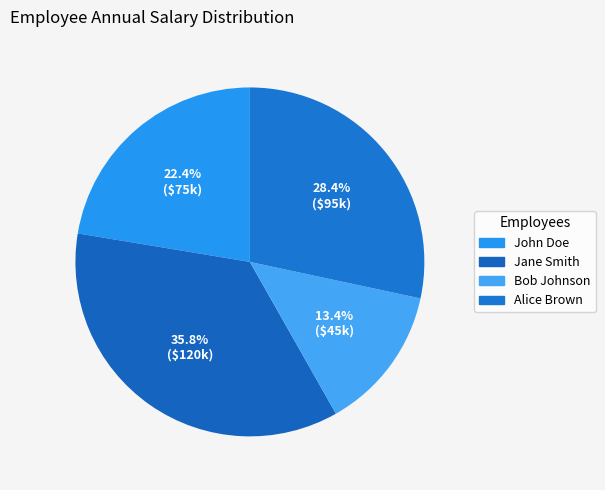

Is Alice Brown the majority of the pie?

No